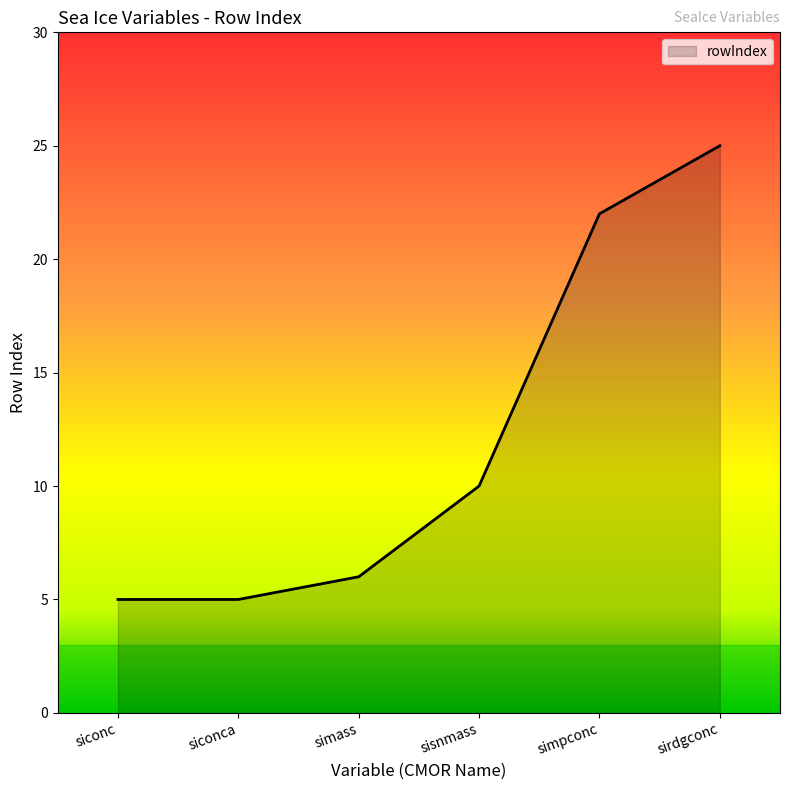

The value at simpconc is 22. True or false?

True